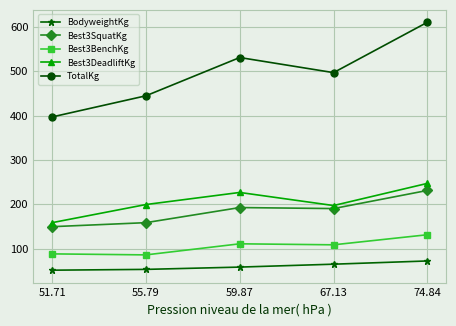

What is the total value across all series at 59.87?

1120.1